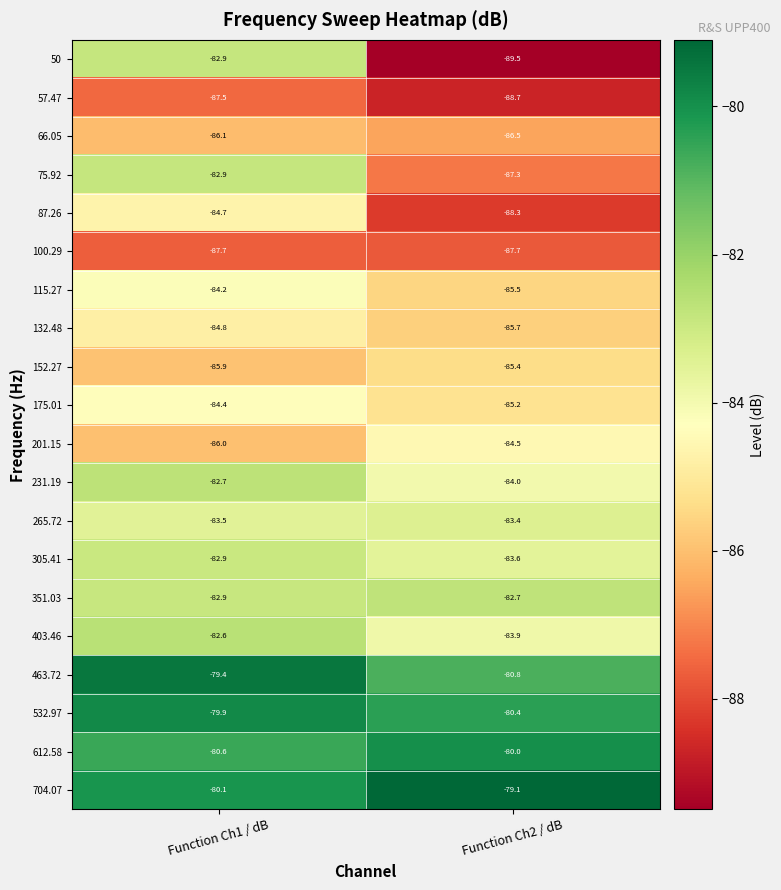

What is the spread (max minus min) of values at Function Ch1 / dB?

8.3